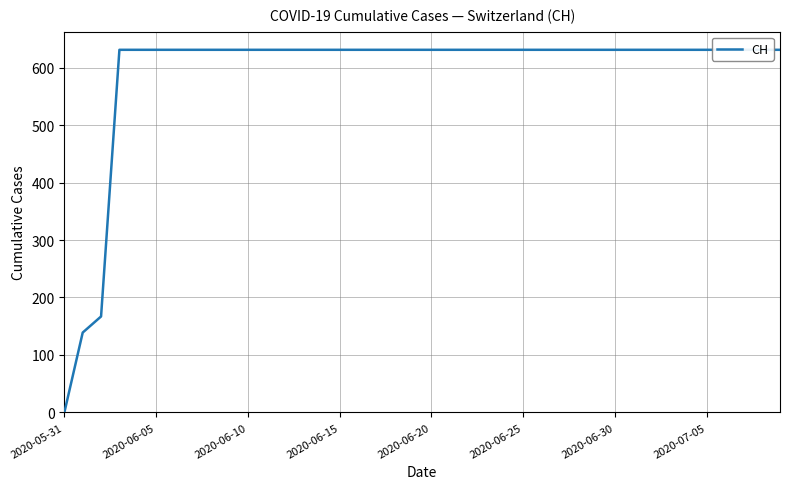

Which has a higher value, 18 or 9?

18